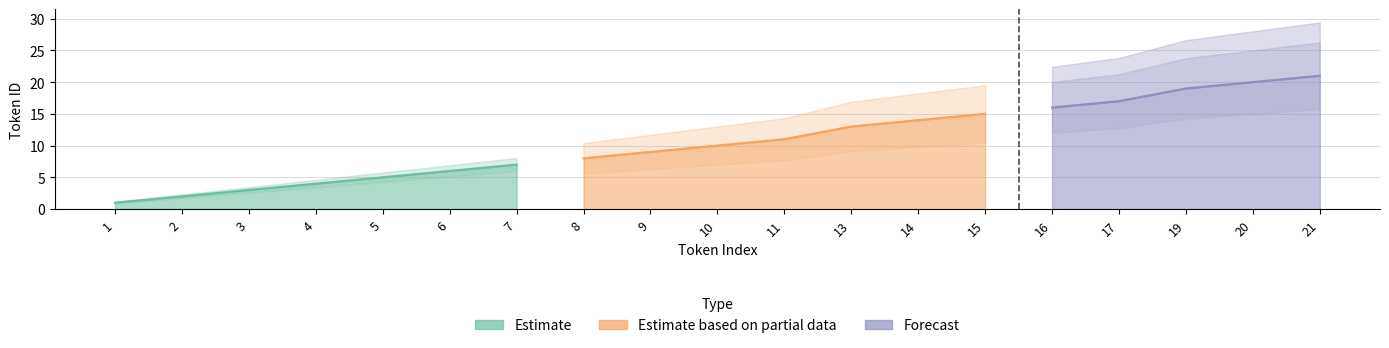

What is the minimum value for ID?

1